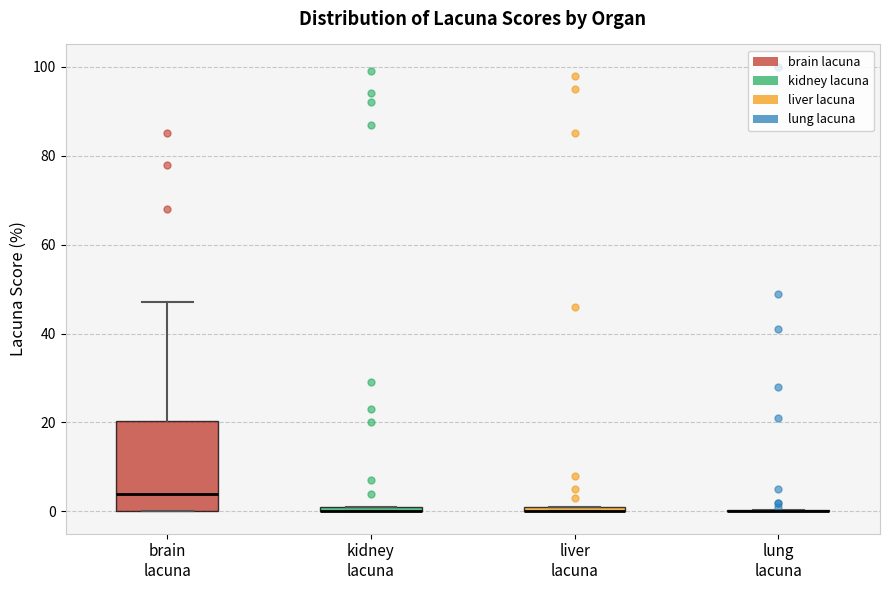

Where is the upper edge of the box for kidney lacuna on the y-axis? The values are not printed on the chart, so give them approximately, as read against the axis.

2